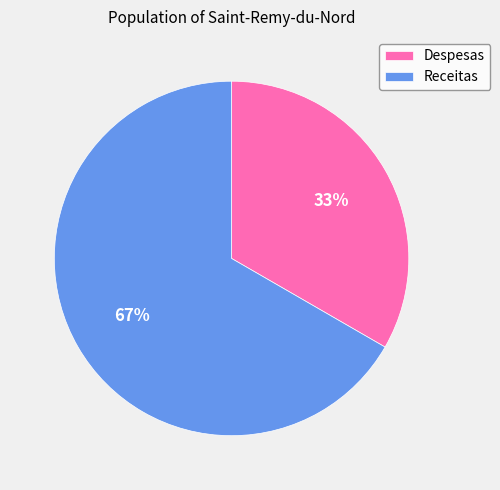

Which has a higher value, Receitas or Despesas?

Receitas